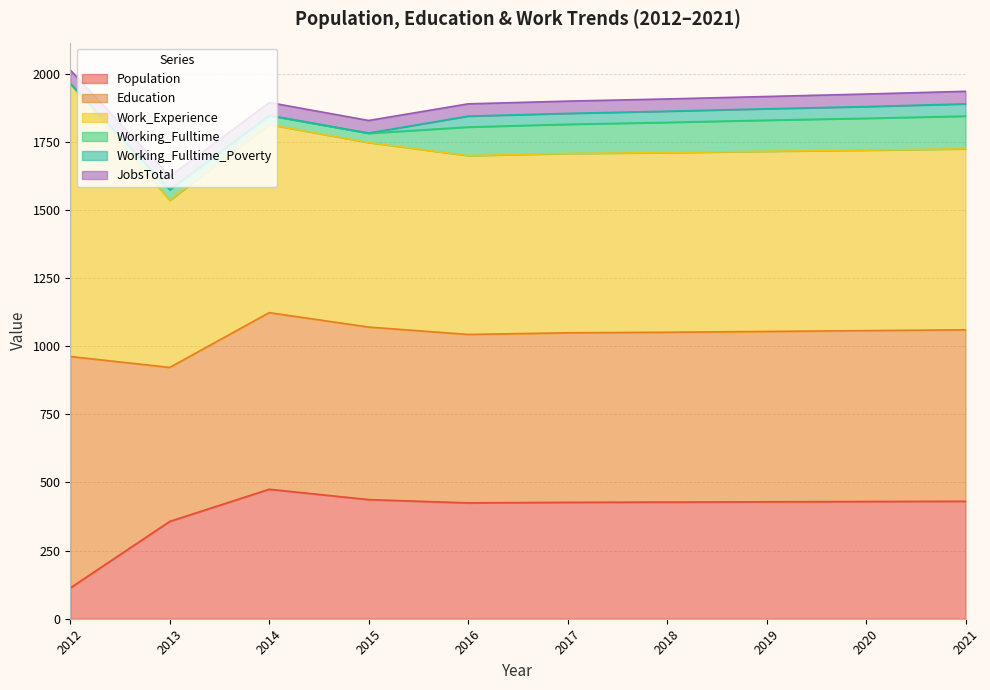

True or false: Population and Work_Experience cross at least once.

False